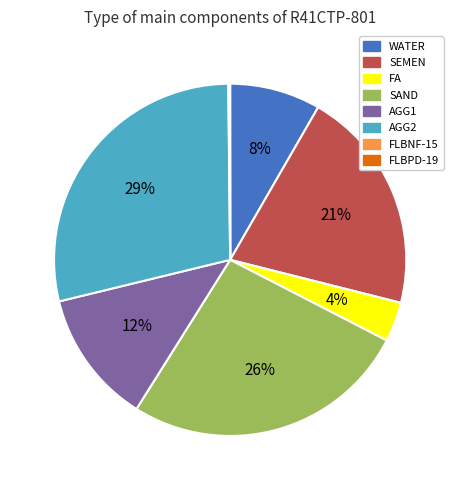

The AGG2 slice represents 29% of the pie. True or false?

True